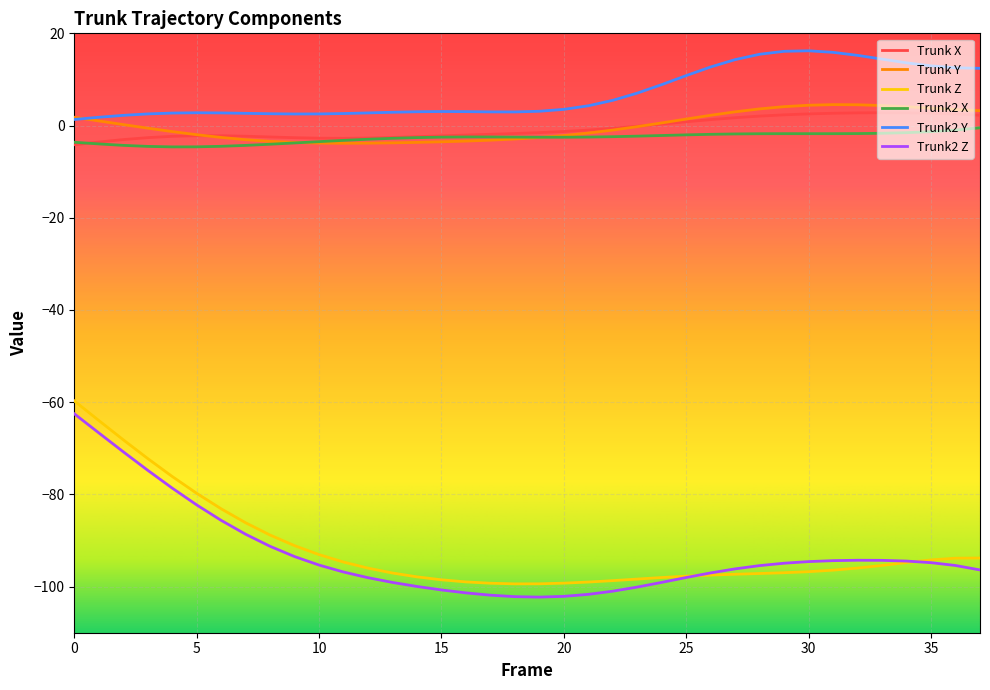

Which series has the largest total across all categories?

Trunk2 Y